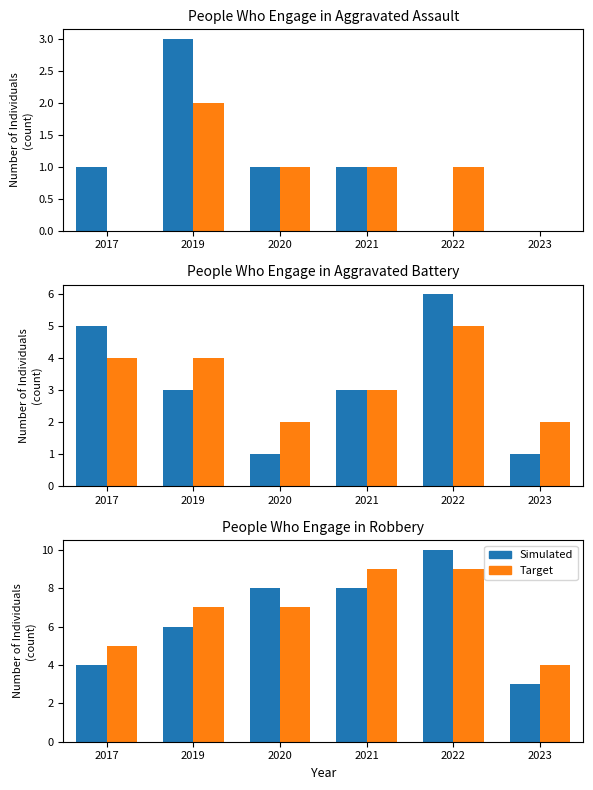

At which category is the sum across all series the highest?

2022